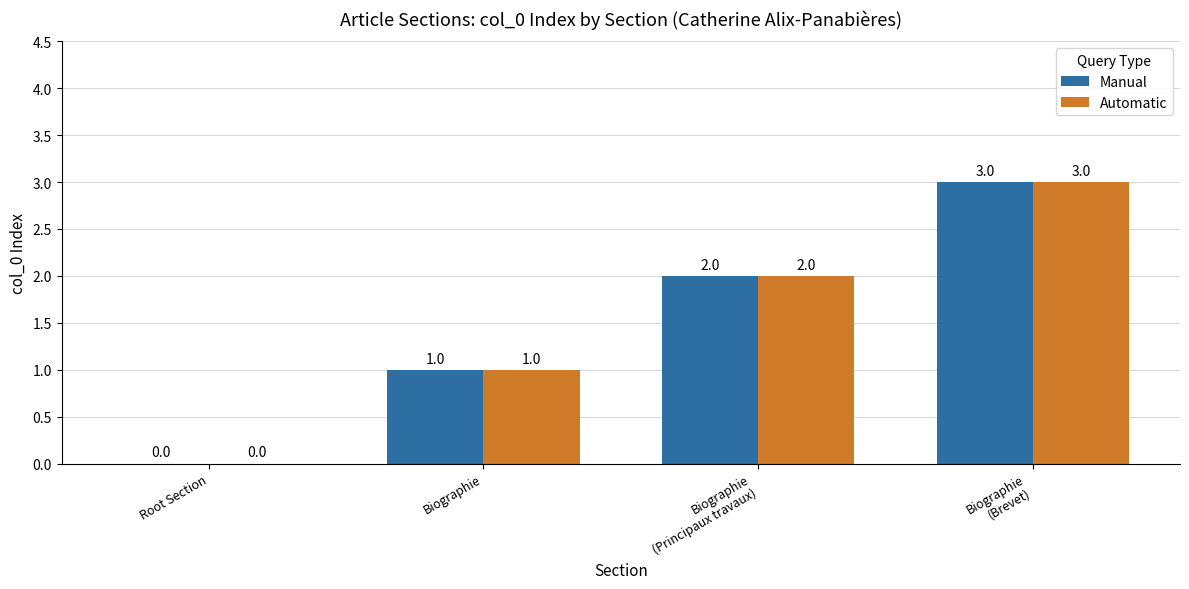

What is the average value of the Automatic series?

2